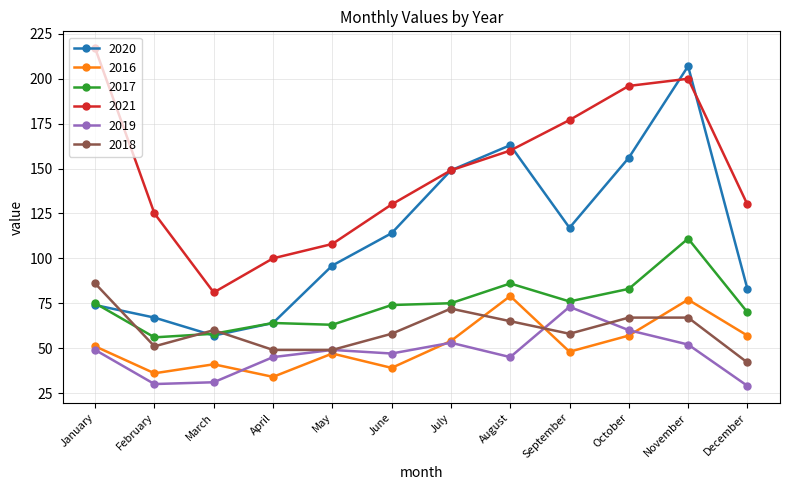

What is the spread (max minus min) of values at September?

129